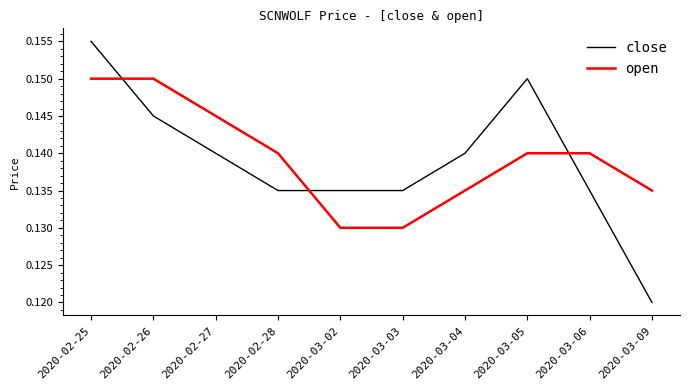

The open series shows 0.2 at 2020-03-09. True or false?

False